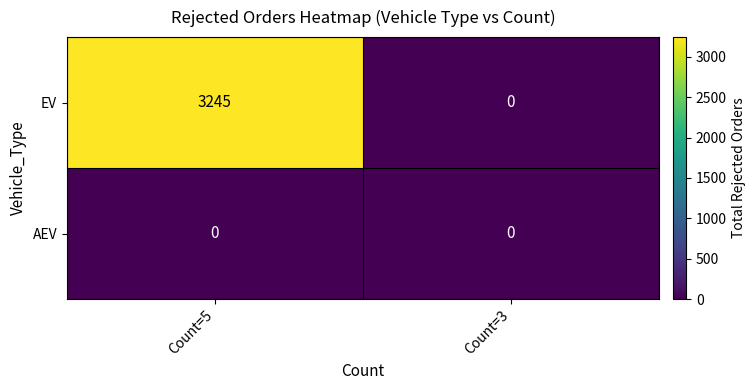

Which series changed the most between Count=5 and Count=3?

EV